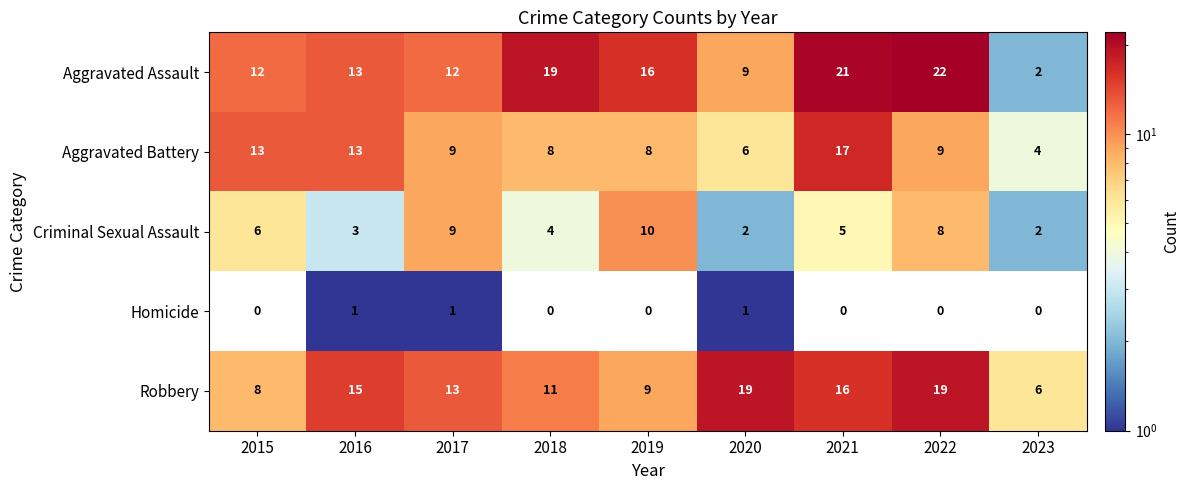

Which series has the largest total across all categories?

Aggravated Assault